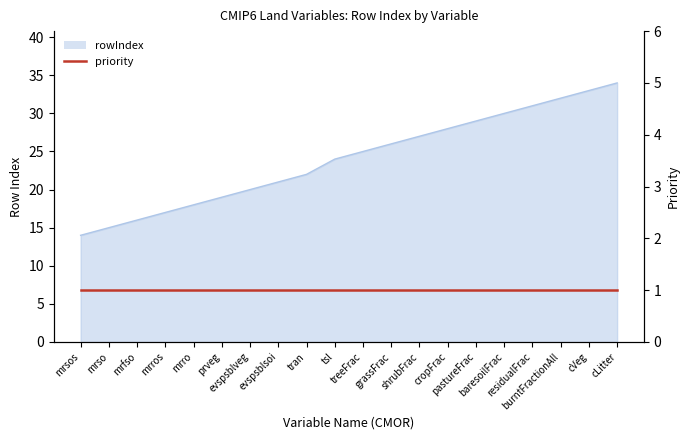

Which label corresponds to the smallest value in the chart?

mrsos